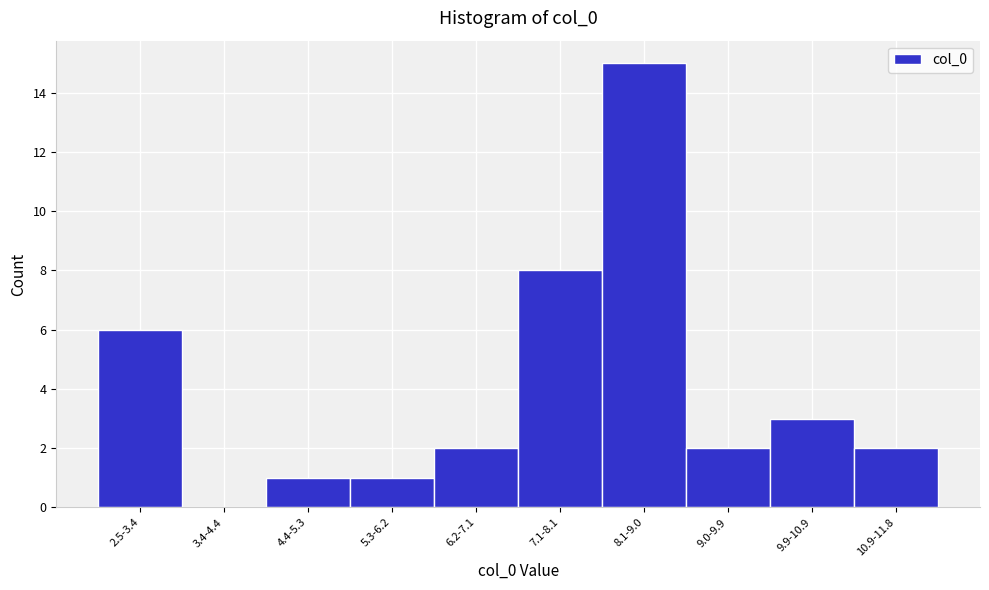

Reading left to right, what are all the values shown in this chart?

2.5-3.4=6	3.4-4.4=0	4.4-5.3=1	5.3-6.2=1	6.2-7.1=2	7.1-8.1=8	8.1-9.0=15	9.0-9.9=2	9.9-10.9=3	10.9-11.8=2